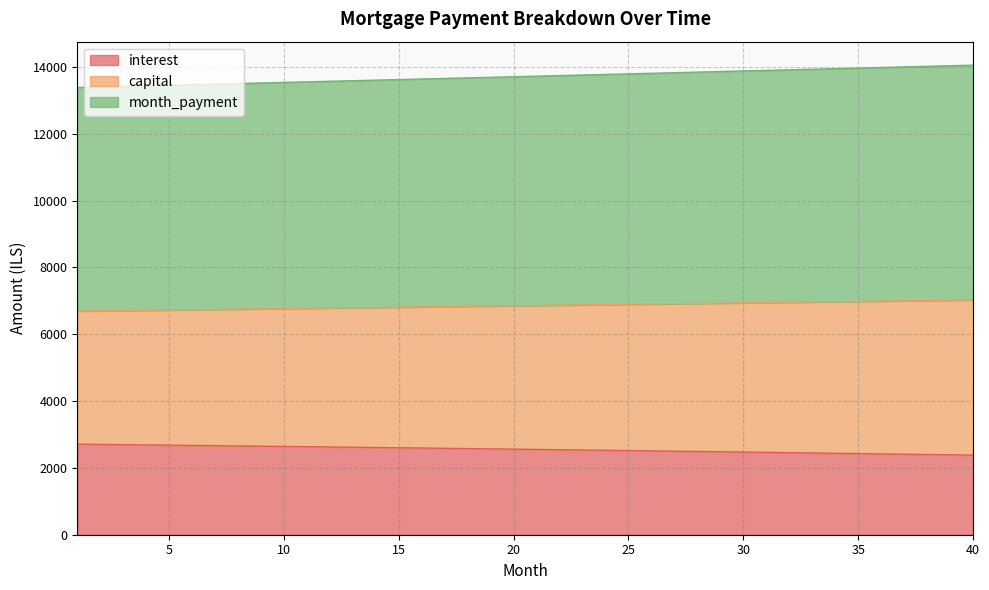

How many series are shown in this chart?

3